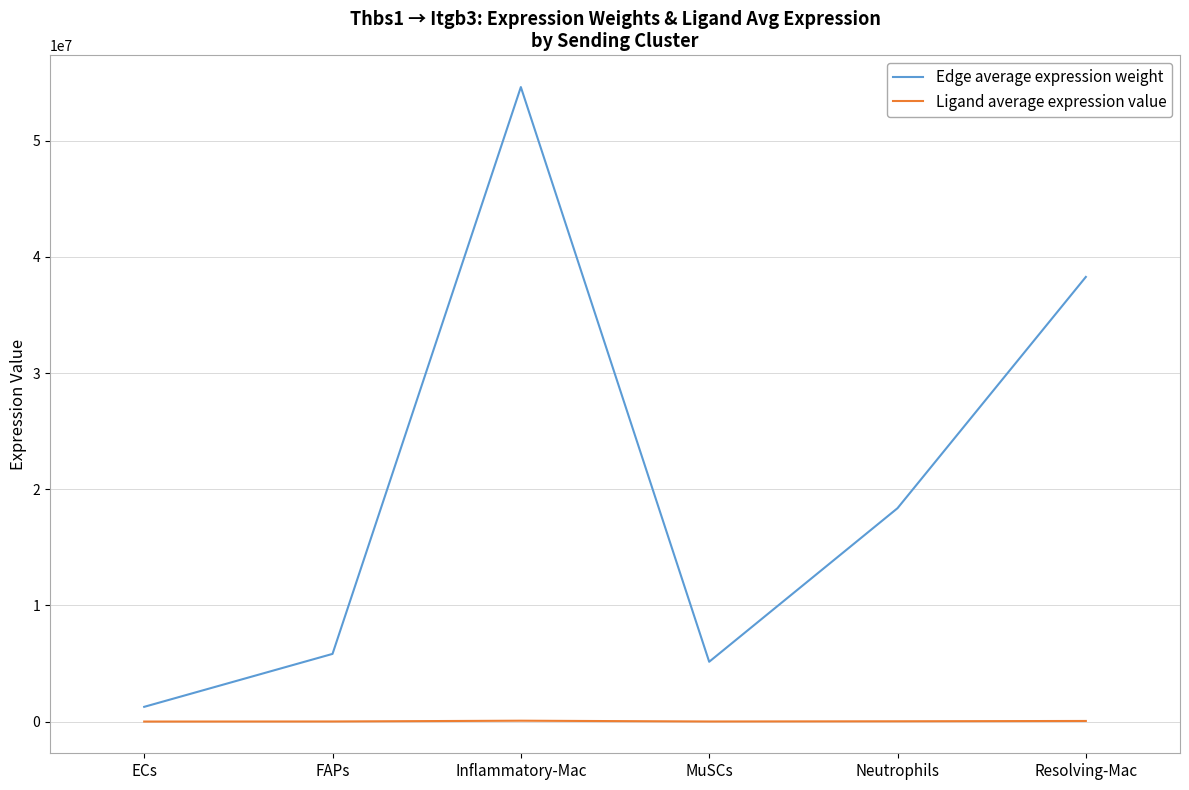

Rank the series at MuSCs from highest to lowest value.

Edge average expression weight, Ligand average expression value